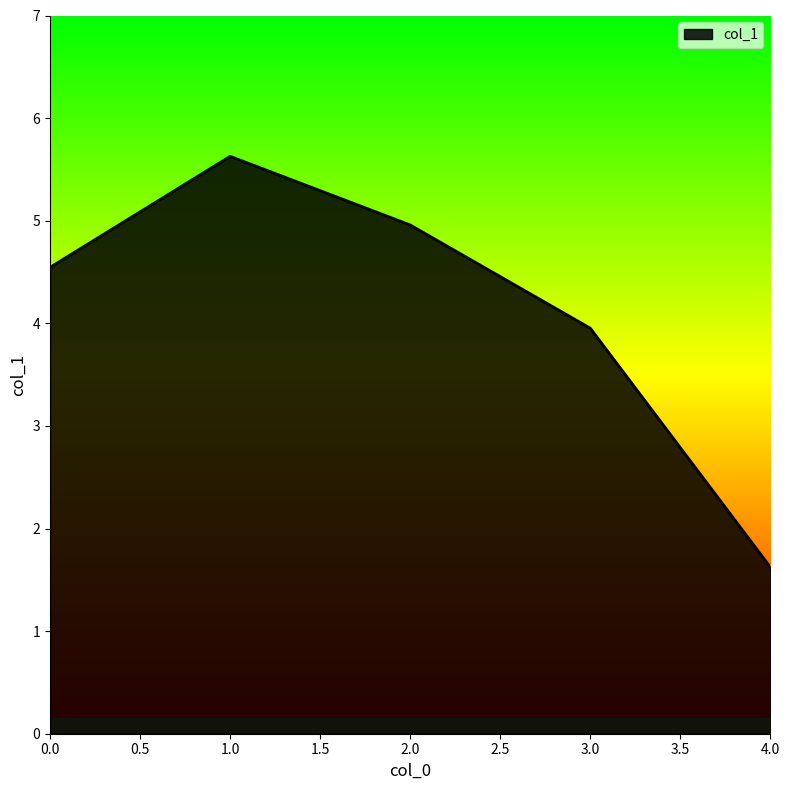

Reading right to left, list all the values displayed in this chart.

1.6	4.0	5.0	5.6	4.5